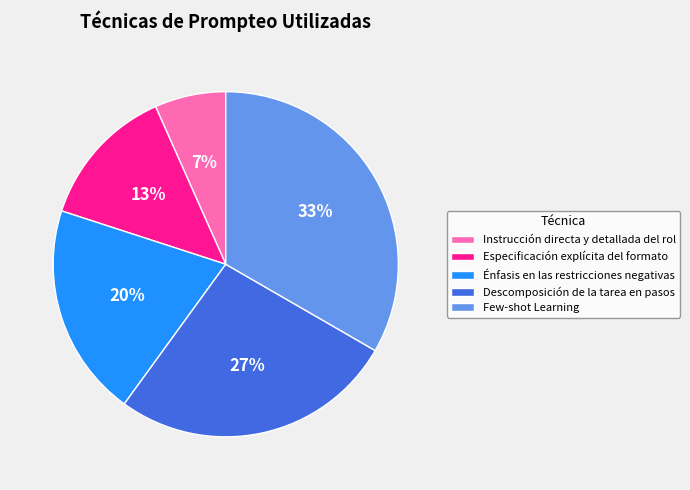

How many segments does this pie chart have?

5